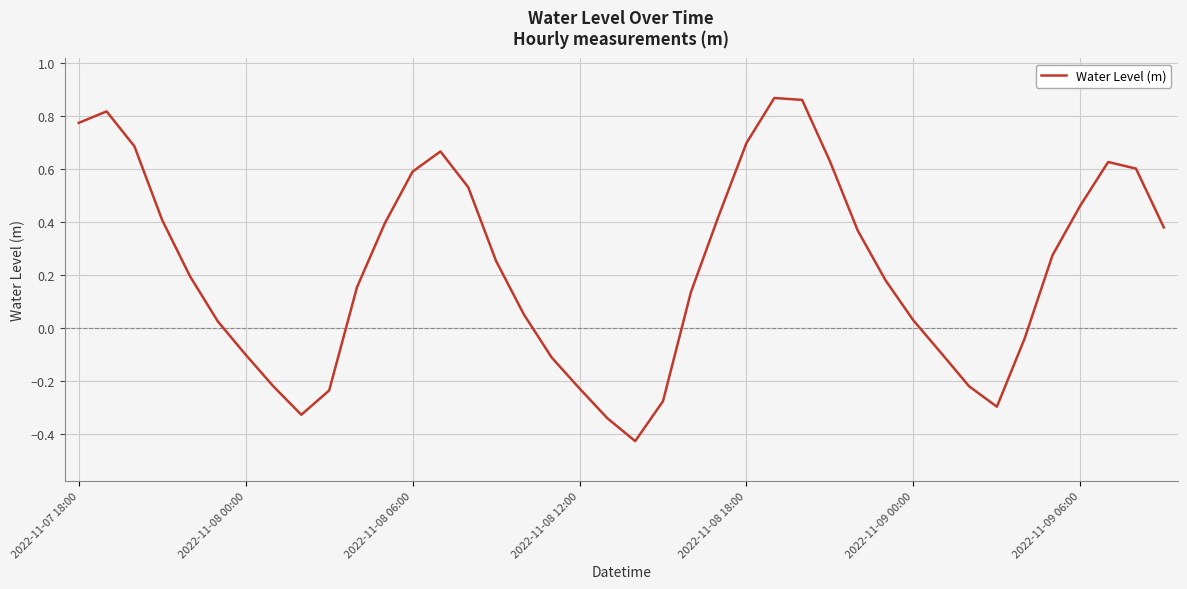

What is the difference between the maximum and minimum values?

1.3